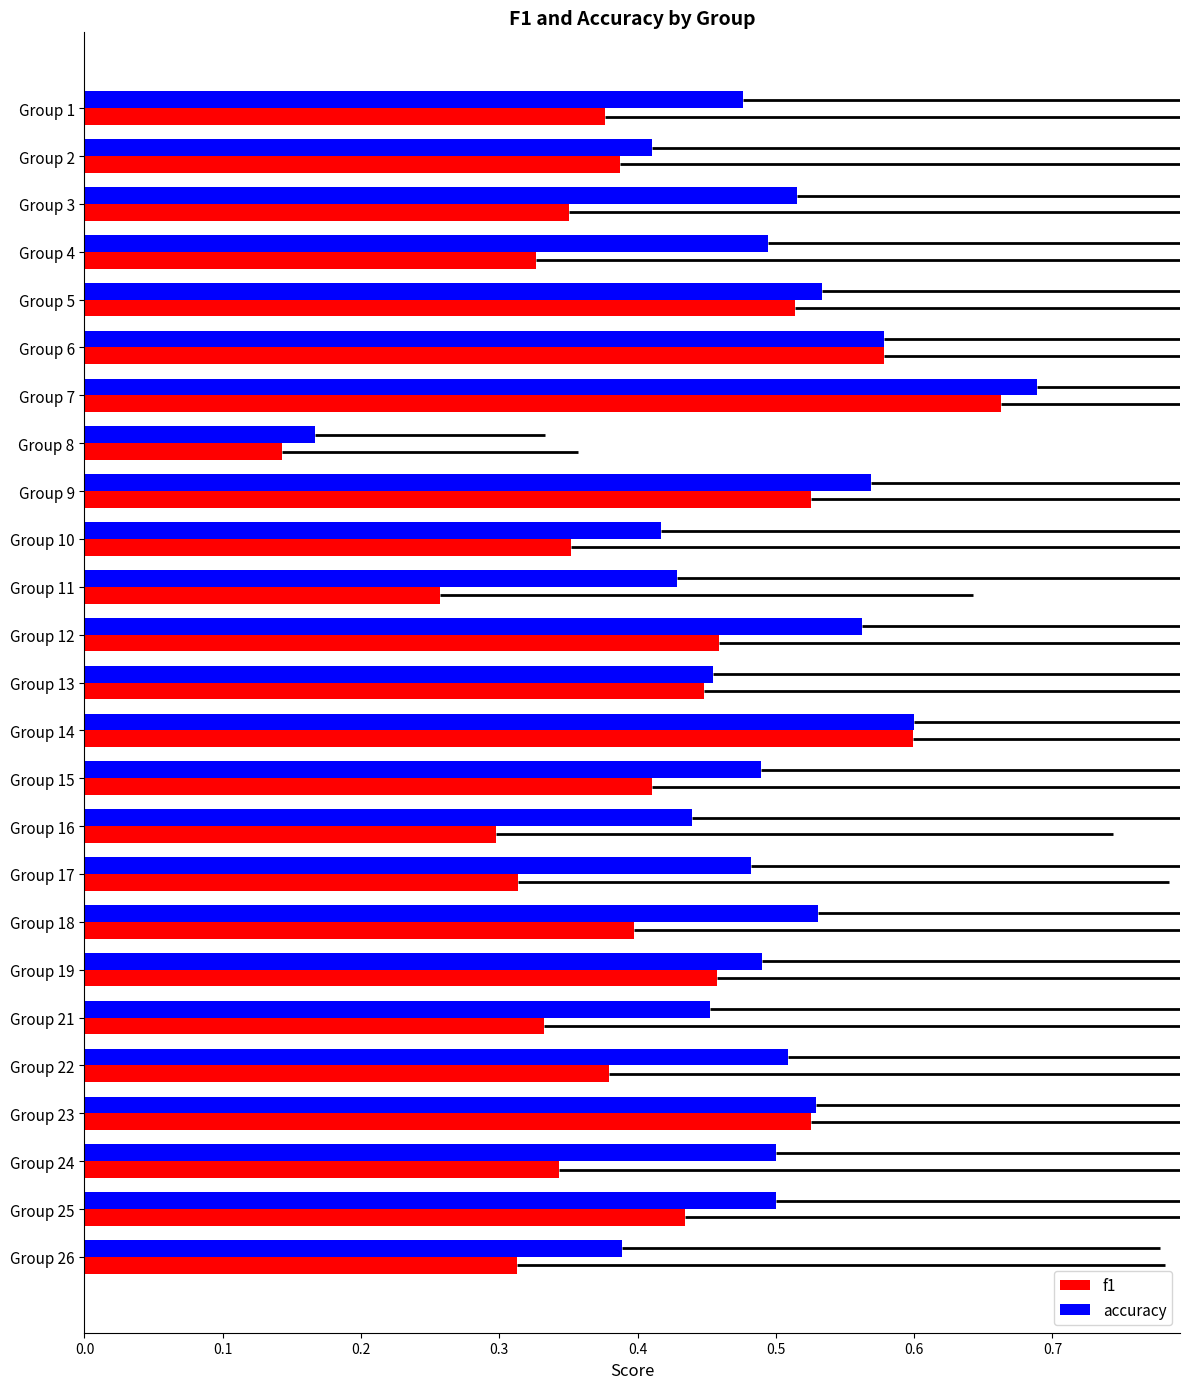

How many accuracy values are between 0 and 1?

25